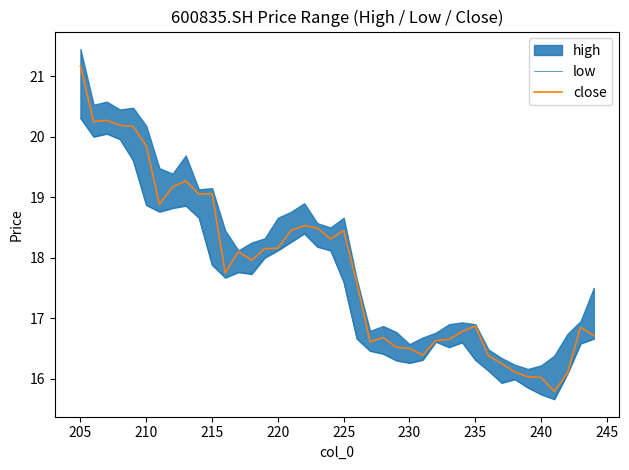

Which series has the widest spread of values?

close